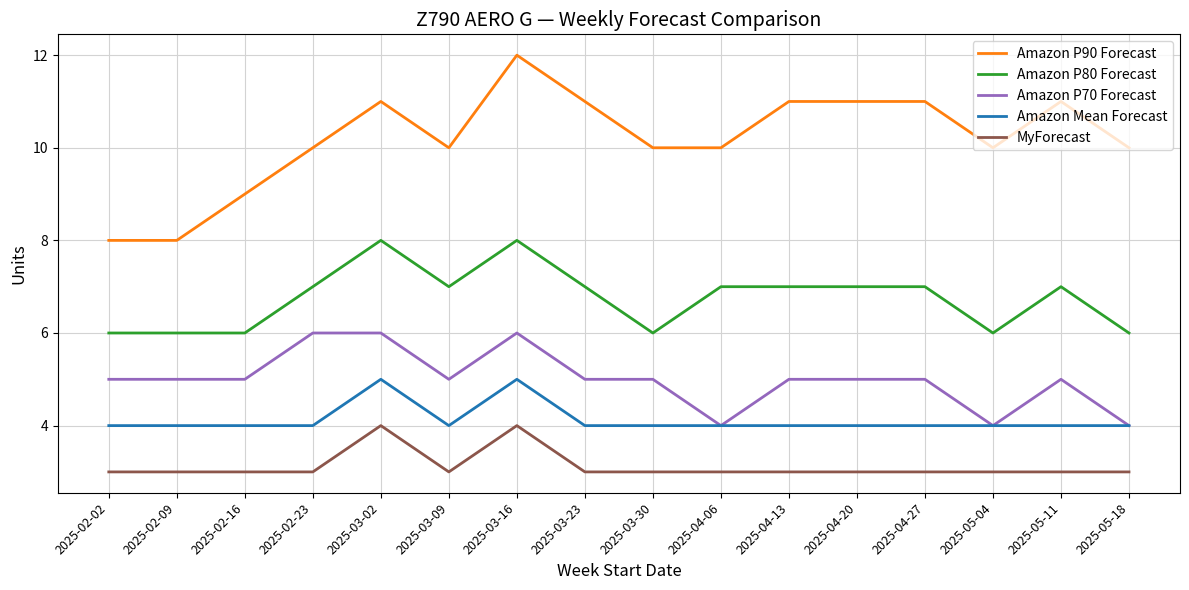

What is the approximate value of MyForecast at 2025-03-16?

4